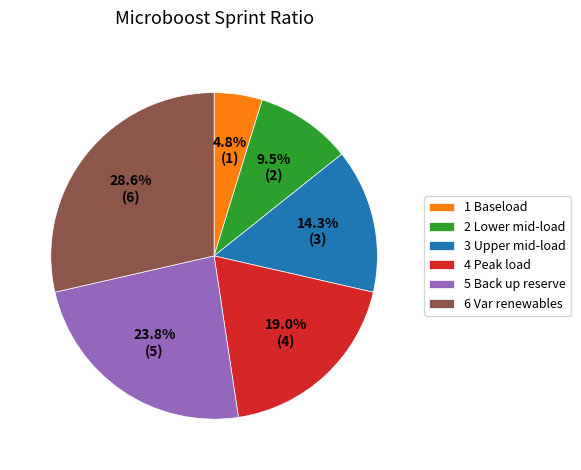

To the nearest percent, what portion does 1 Baseload represent?

5%